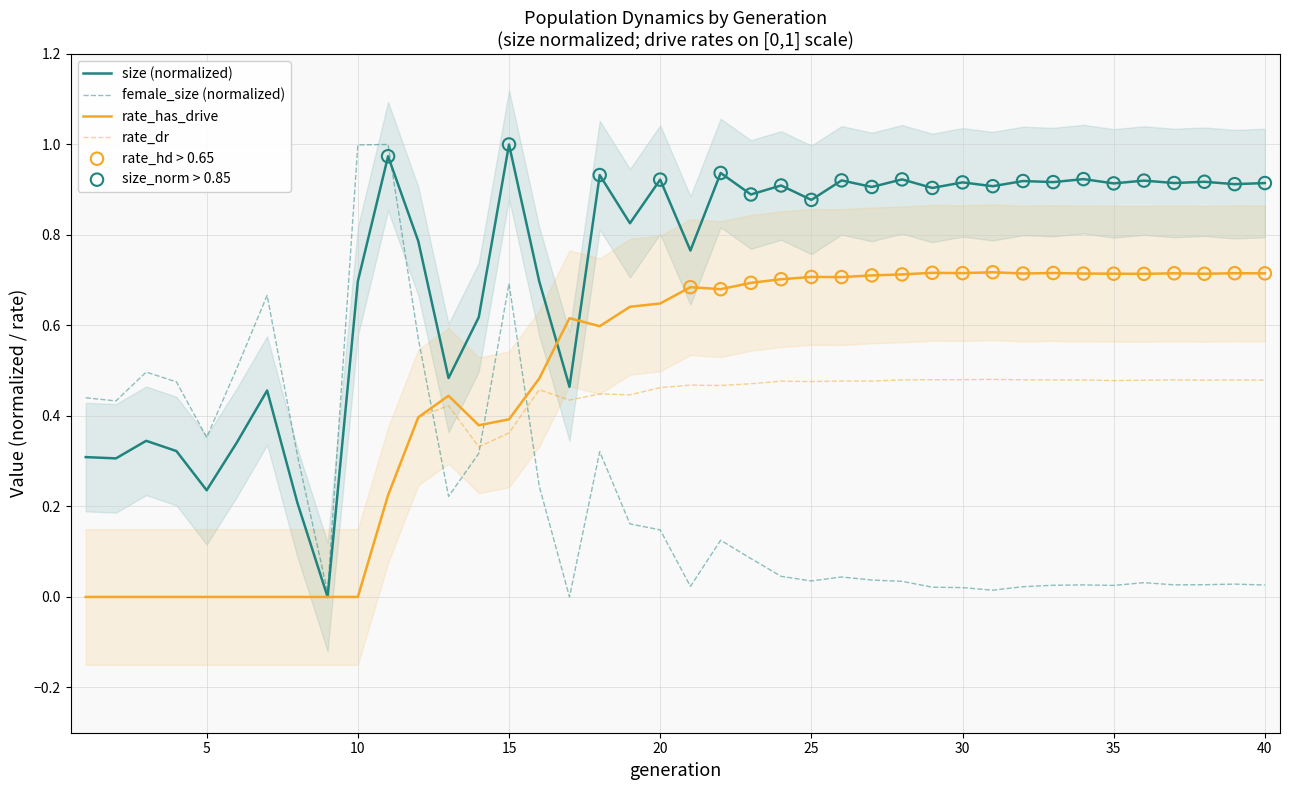

Which series has the largest Y range (max minus min)?

size